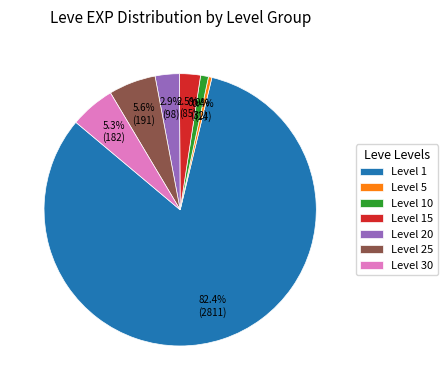

Which category has the smallest portion of the pie?

Level 5